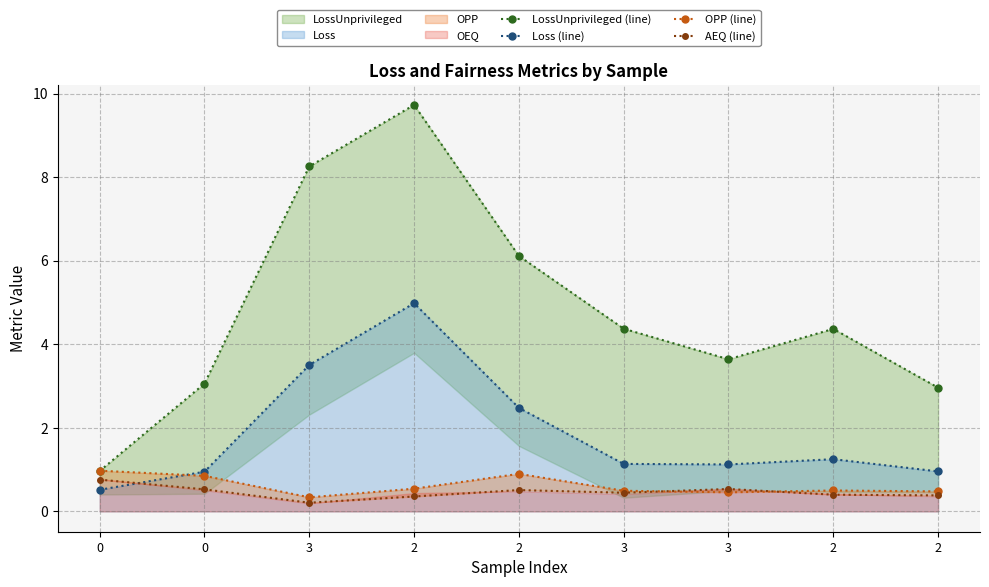

At which category does the chart reach its peak across all series?

2